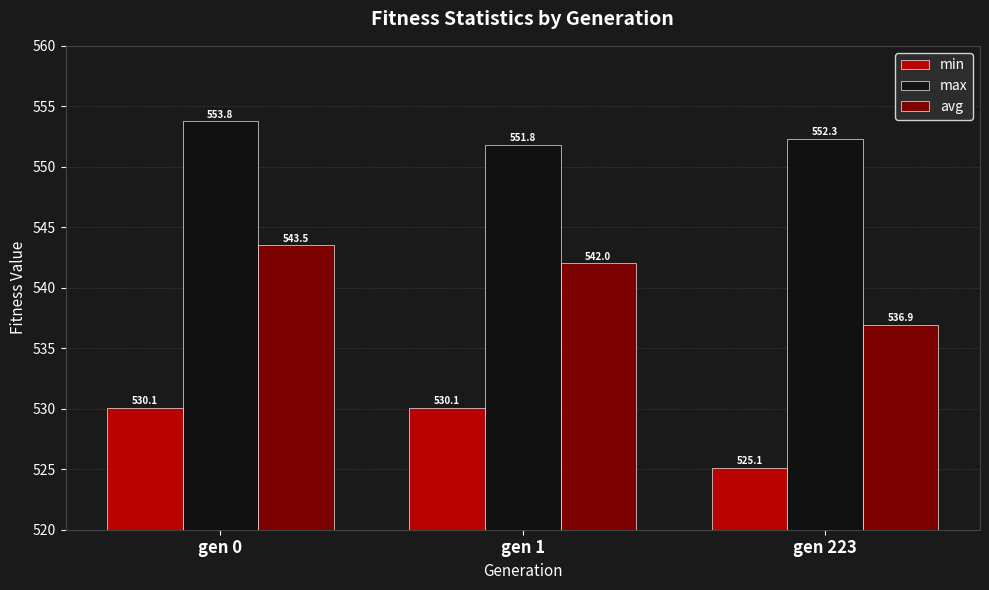

What is the difference between the maximum and minimum values in the max series?

2.0